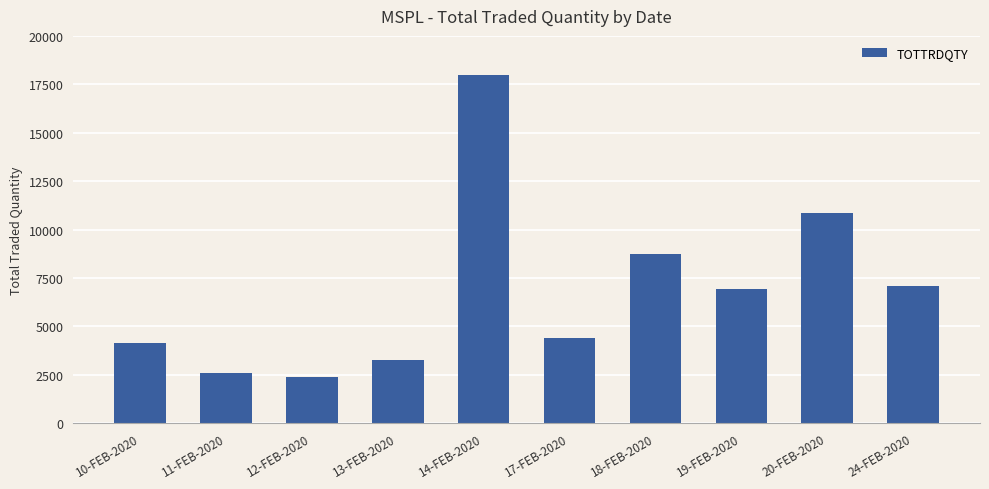

How many distinct data groups are displayed?

1